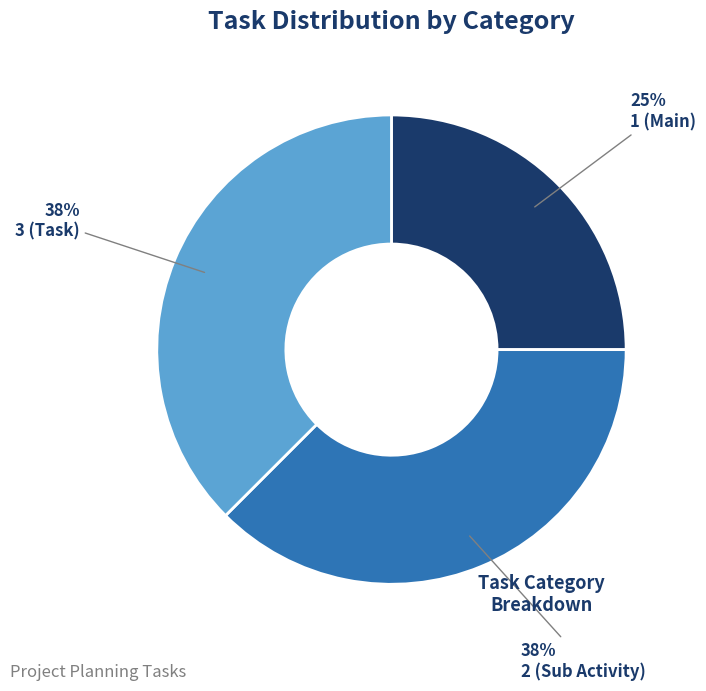

Count the number of slices in the pie.

3